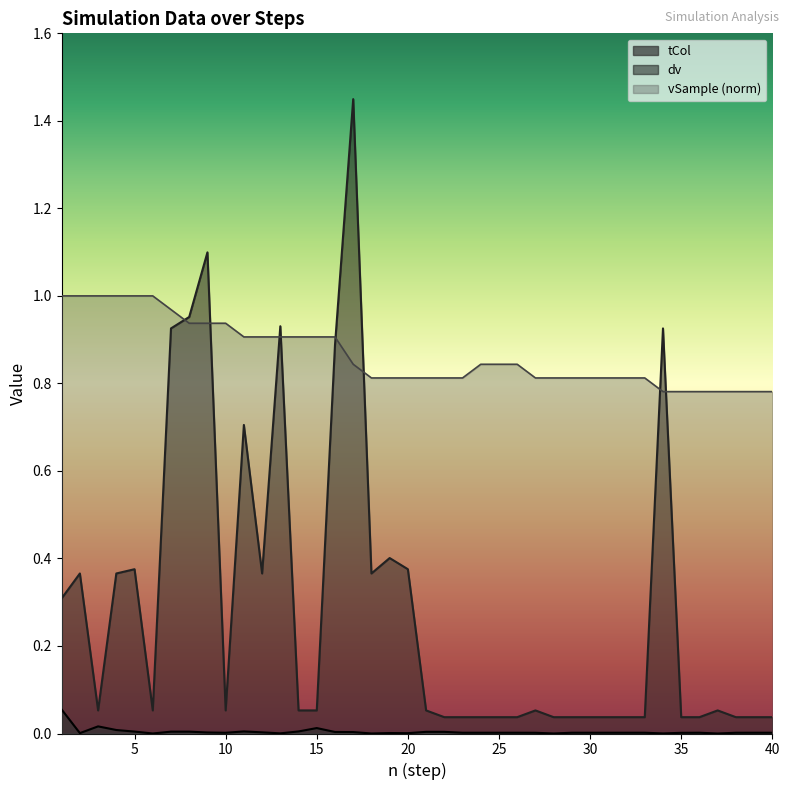

At 40, list the series in order from largest to smallest.

vSample, dv, tCol